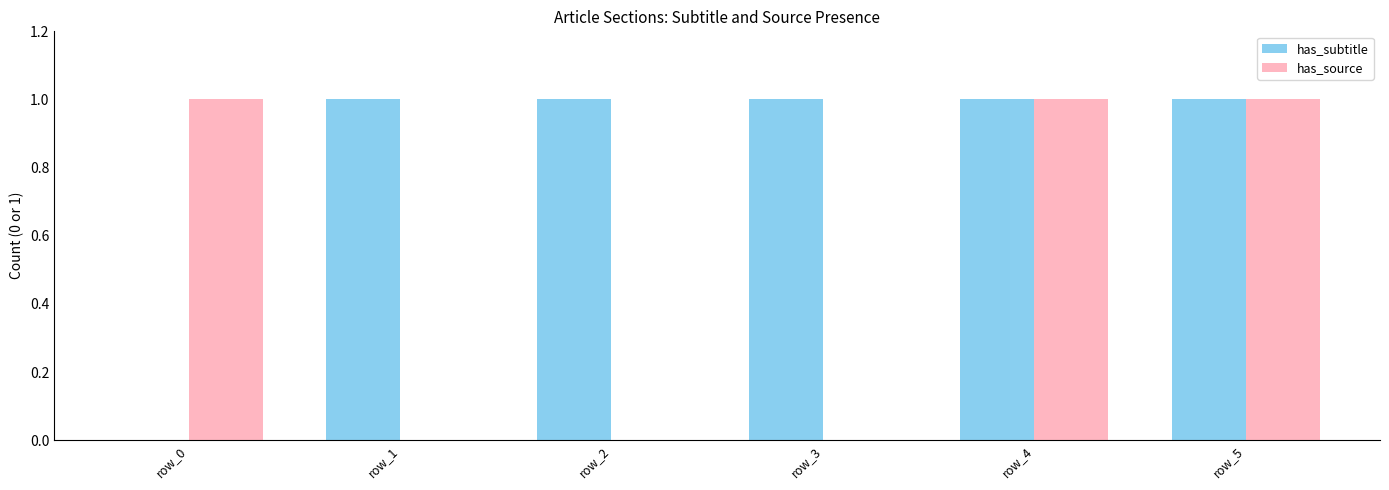

Count the number of data series in this chart.

2